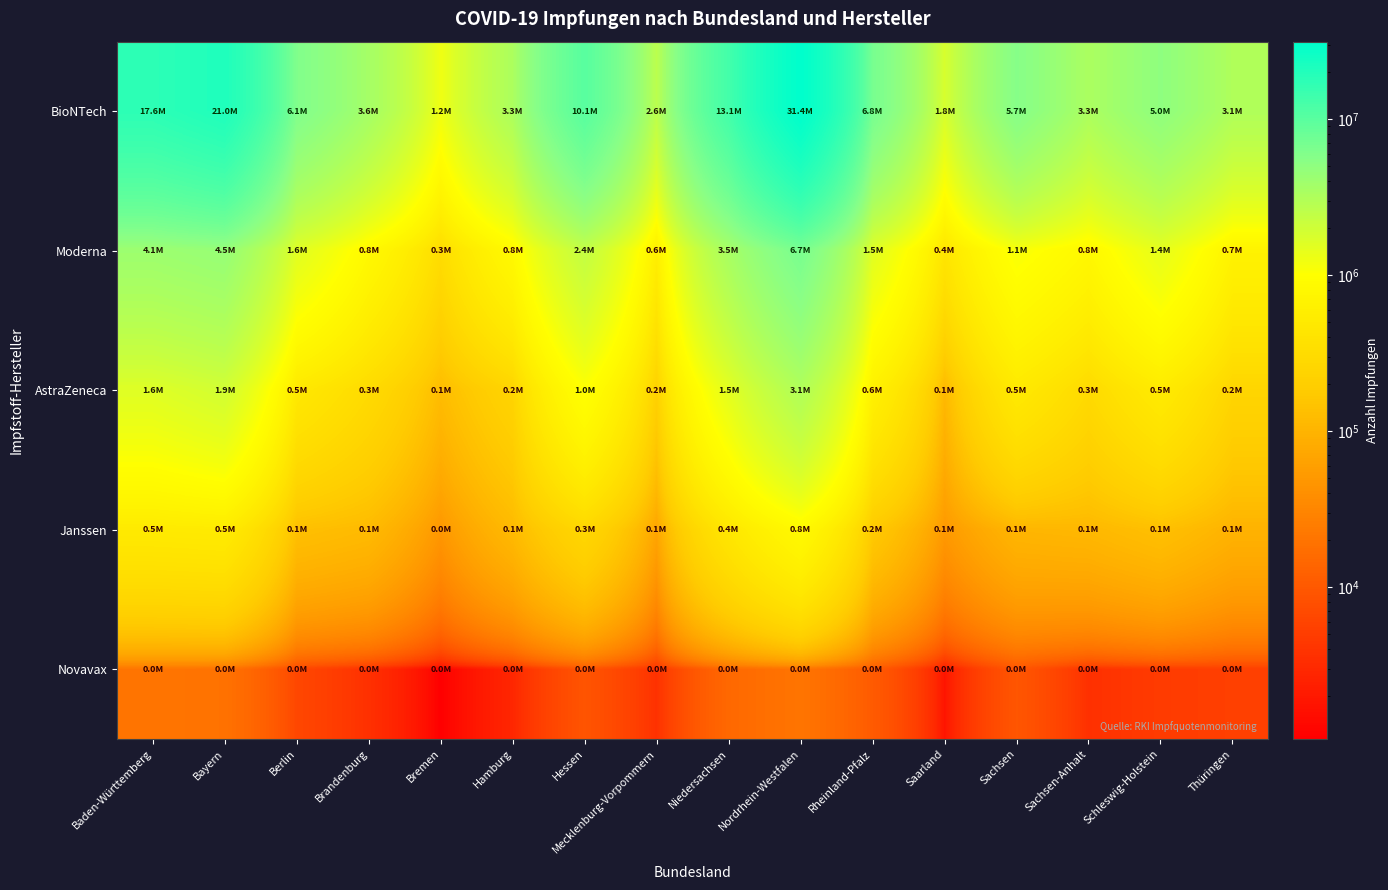

Reading left to right, what are all the values shown in this chart?

BioNTech: Baden-Württemberg=17568924	Bayern=21018331	Berlin=6069073	Brandenburg=3638343	Bremen=1249171	Hamburg=3299613	Hessen=10145689	Mecklenburg-Vorpommern=2598237	Niedersachsen=13138749	Nordrhein-Westfalen=31416264	Rheinland-Pfalz=6813047	Saarland=1775687	Sachsen=5656765	Sachsen-Anhalt=3305720	Schleswig-Holstein=5006320	Thüringen=3127059
Moderna: Baden-Württemberg=4087328	Bayern=4486372	Berlin=1551064	Brandenburg=822917	Bremen=317827	Hamburg=834011	Hessen=2358125	Mecklenburg-Vorpommern=571727	Niedersachsen=3491827	Nordrhein-Westfalen=6683508	Rheinland-Pfalz=1543423	Saarland=425016	Sachsen=1109881	Sachsen-Anhalt=799749	Schleswig-Holstein=1437139	Thüringen=671969
AstraZeneca: Baden-Württemberg=1596655	Bayern=1918025	Berlin=476853	Brandenburg=301939	Bremen=123395	Hamburg=243328	Hessen=1018562	Mecklenburg-Vorpommern=217222	Niedersachsen=1487311	Nordrhein-Westfalen=3086163	Rheinland-Pfalz=626836	Saarland=112303	Sachsen=493133	Sachsen-Anhalt=294711	Schleswig-Holstein=518453	Thüringen=249671
Janssen: Baden-Württemberg=501673	Bayern=520178	Berlin=135333	Brandenburg=117557	Bremen=48434	Hamburg=116403	Hessen=267466	Mecklenburg-Vorpommern=67880	Niedersachsen=446460	Nordrhein-Westfalen=846545	Rheinland-Pfalz=174201	Saarland=50671	Sachsen=104476	Sachsen-Anhalt=111144	Schleswig-Holstein=136374	Thüringen=96485
Novavax: Baden-Württemberg=20699	Bayern=19053	Berlin=6485	Brandenburg=3611	Bremen=1058	Hamburg=2838	Hessen=9035	Mecklenburg-Vorpommern=3753	Niedersachsen=14875	Nordrhein-Westfalen=20400	Rheinland-Pfalz=10530	Saarland=1809	Sachsen=9393	Sachsen-Anhalt=3622	Schleswig-Holstein=4805	Thüringen=5350